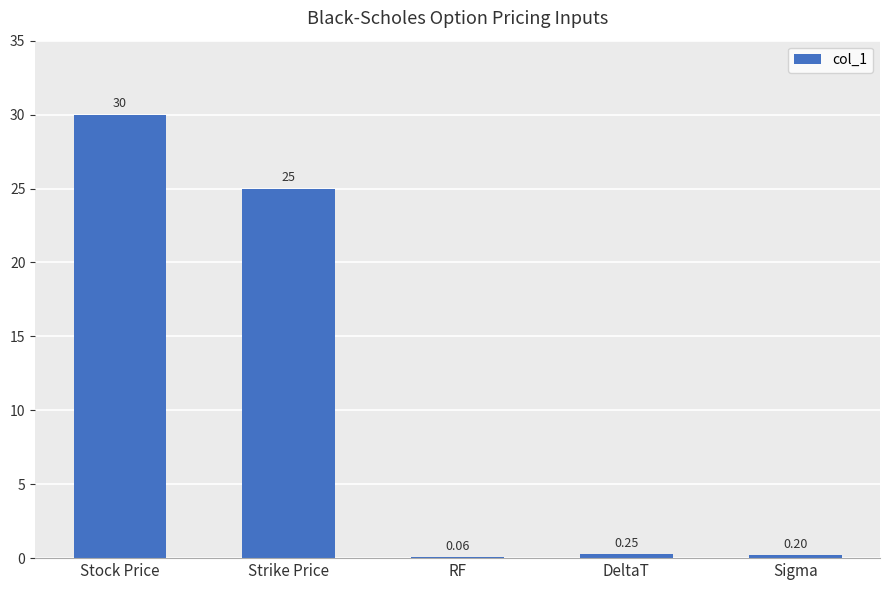

What is the average value?

11.1